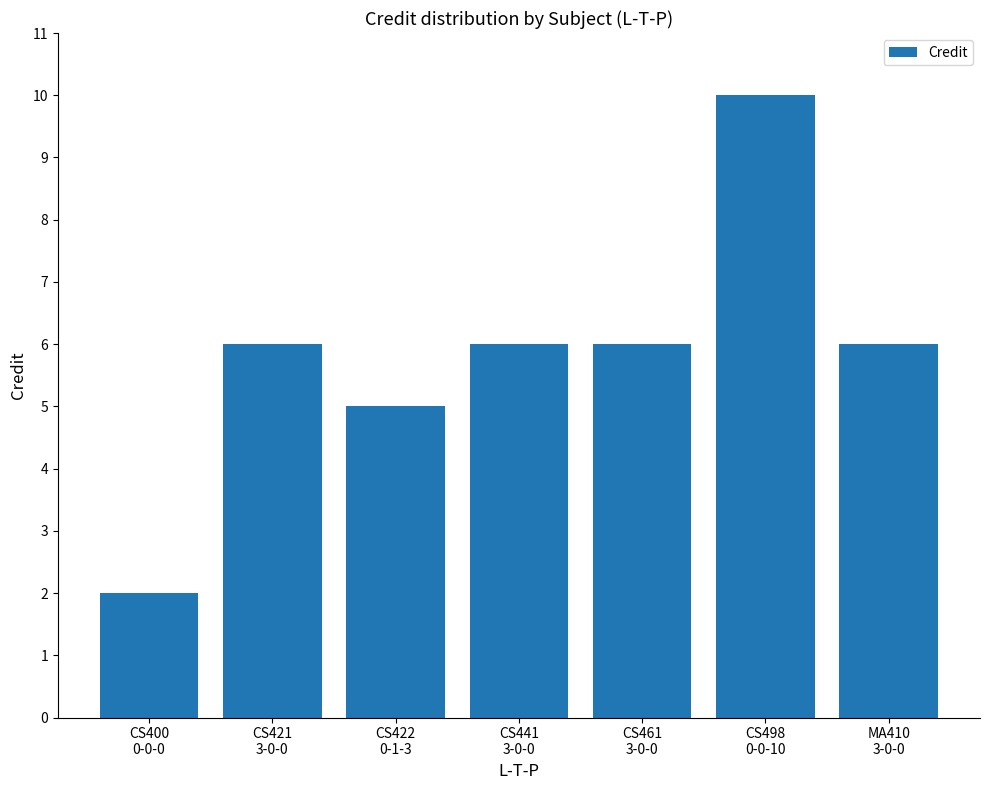

Approximately how many times larger is the value at CS421
3-0-0 compared to CS441
3-0-0?

1.0